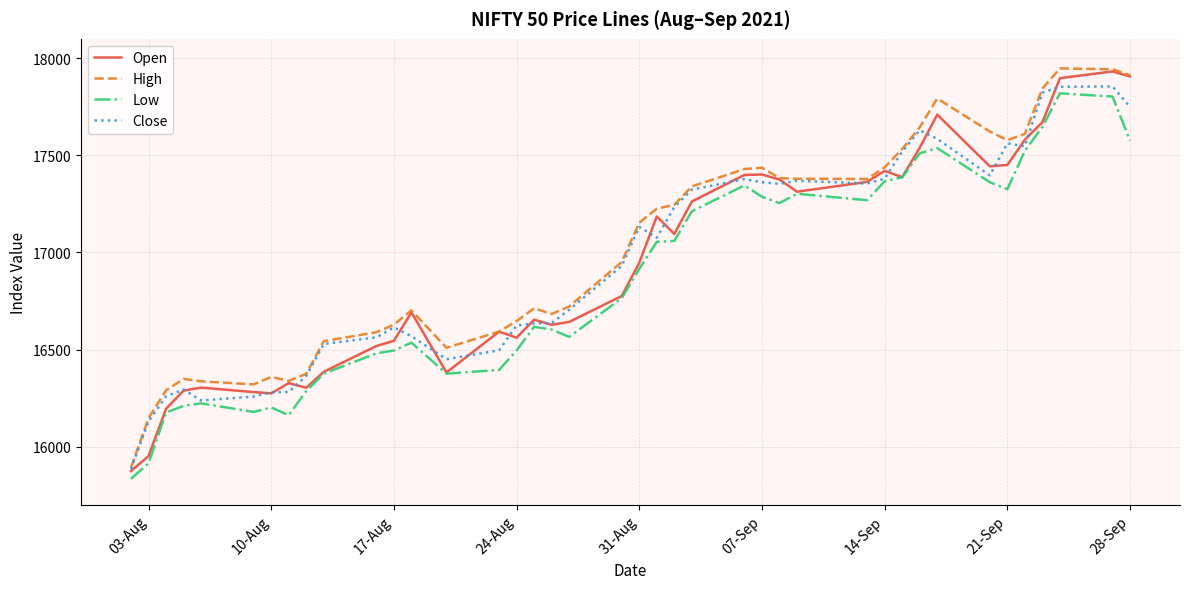

True or false: High and Low cross at least once.

False